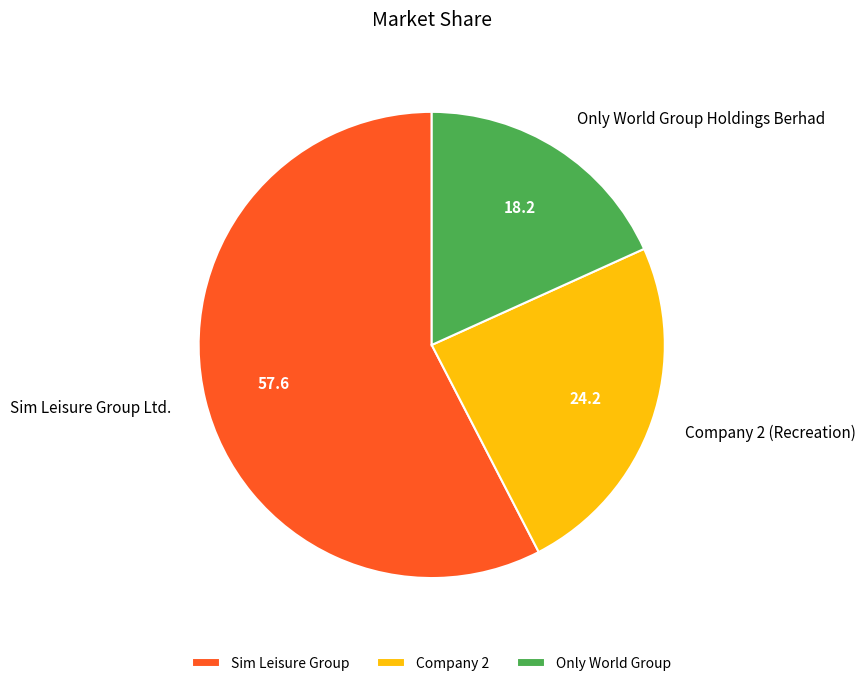

Do Sim Leisure Group Ltd. and Company 2 (Recreation) together represent more than half of the pie?

Yes